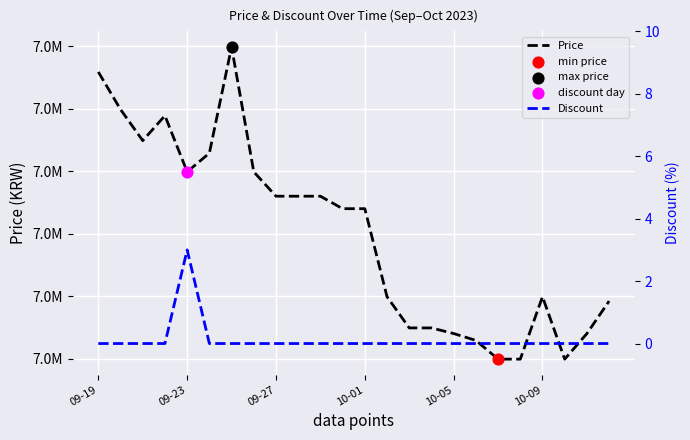

Which series contains the highest Y value?

Price